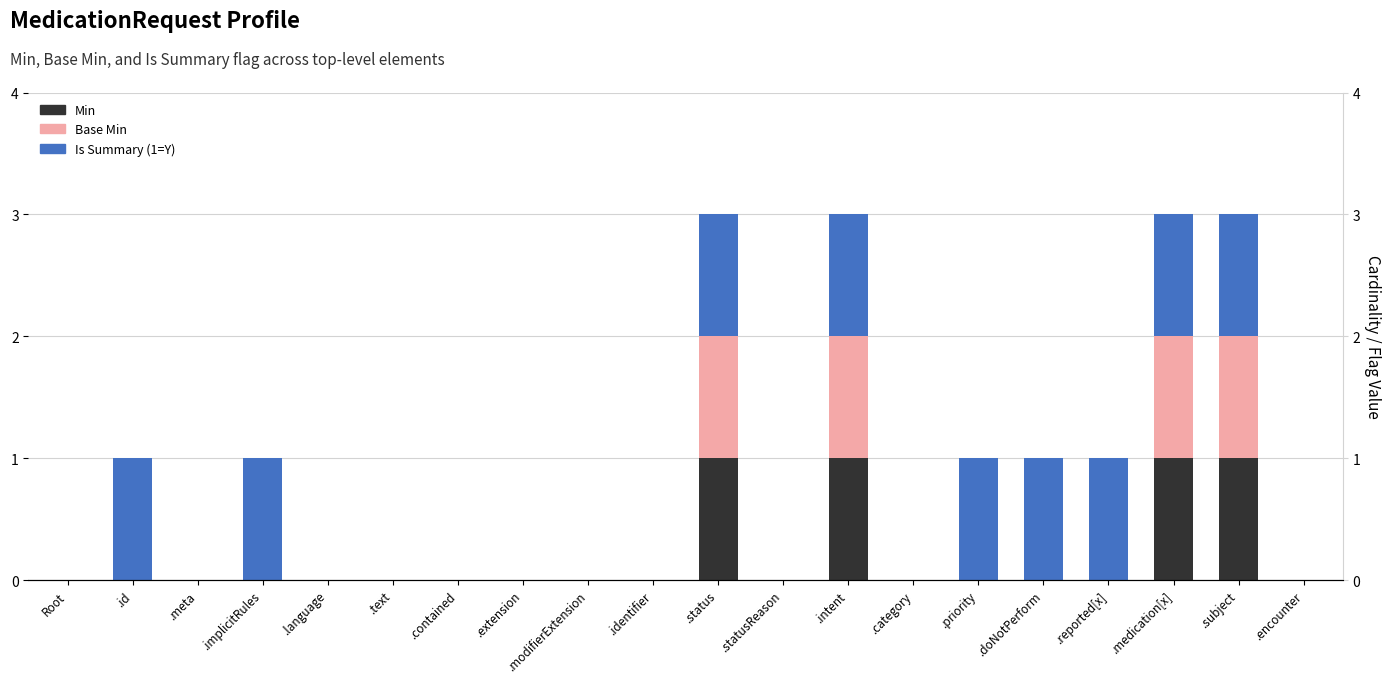

Which series changed the most between .extension and .category?

Min